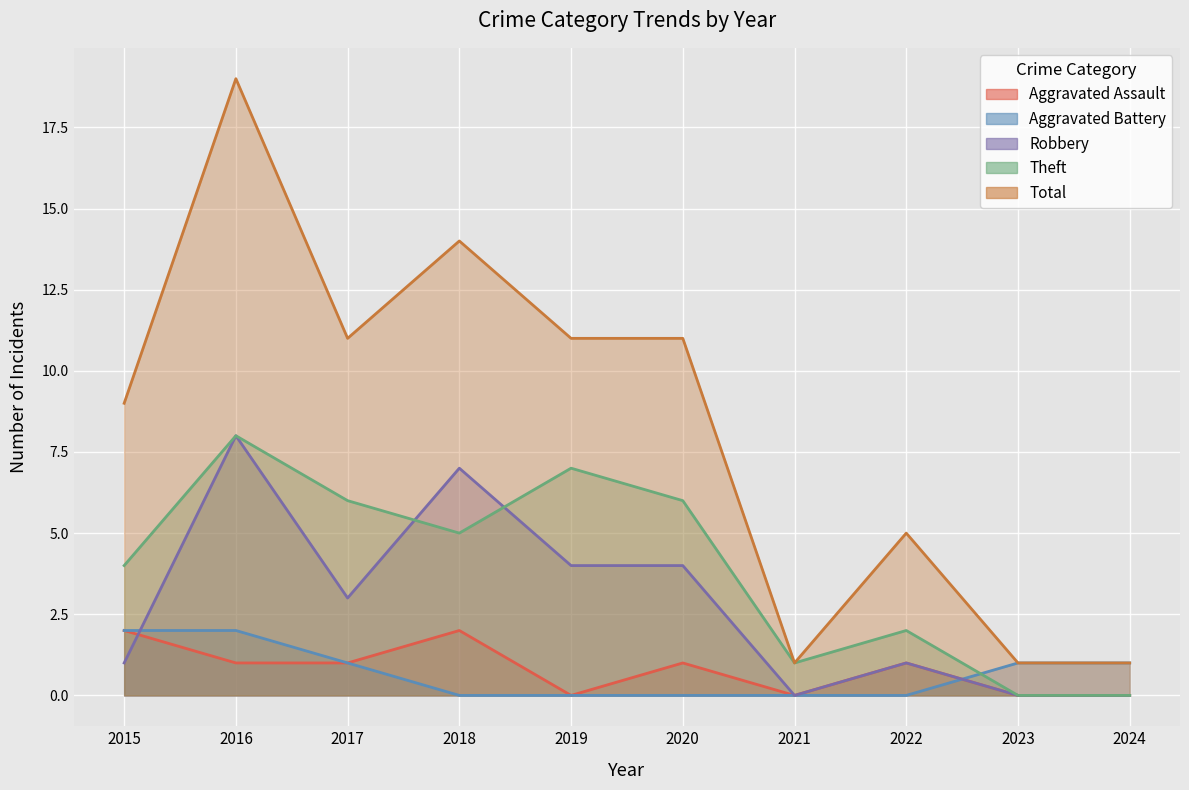

True or false: Aggravated Assault and Theft intersect in this chart.

False